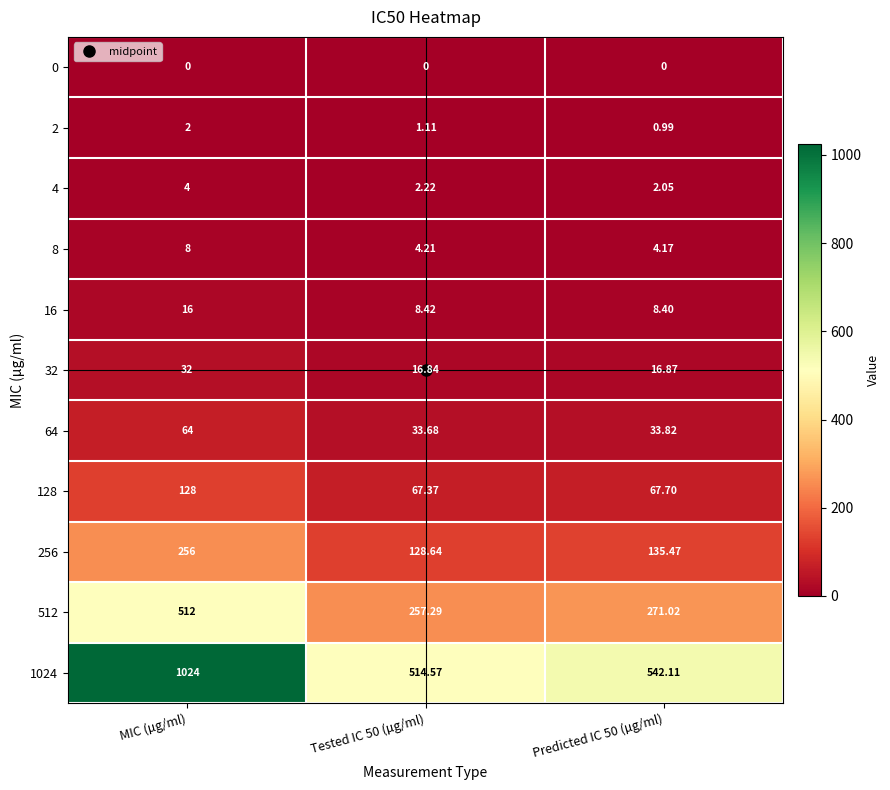

At which category does the chart reach its peak across all series?

MIC (µg/ml)